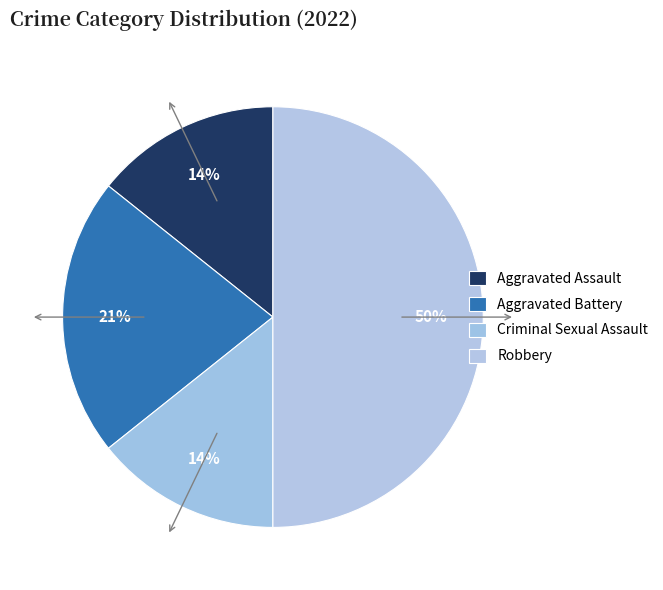

Which slice is the largest?

Robbery